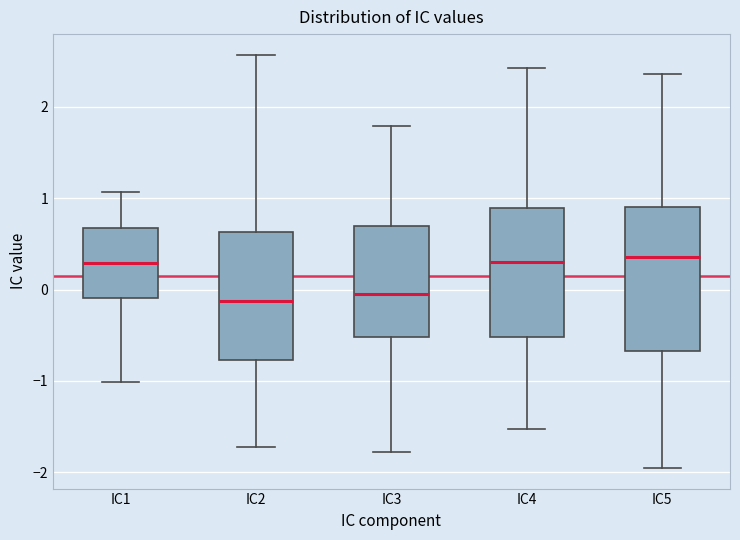

Reading left to right, read every box against the y-axis: the position of its median line, the range the box covers, and the ends of its whiskers. The values are not printed on the chart, so give them approximately, as read against the axis.

IC1: median 0.3, box -0.1 to 0.7, whiskers -1.0 to 1.1
IC2: median -0.1, box -0.8 to 0.6, whiskers -1.7 to 2.6
IC3: median 0.0, box -0.5 to 0.7, whiskers -1.8 to 1.8
IC4: median 0.3, box -0.5 to 0.9, whiskers -1.5 to 2.4
IC5: median 0.4, box -0.7 to 0.9, whiskers -2.0 to 2.4